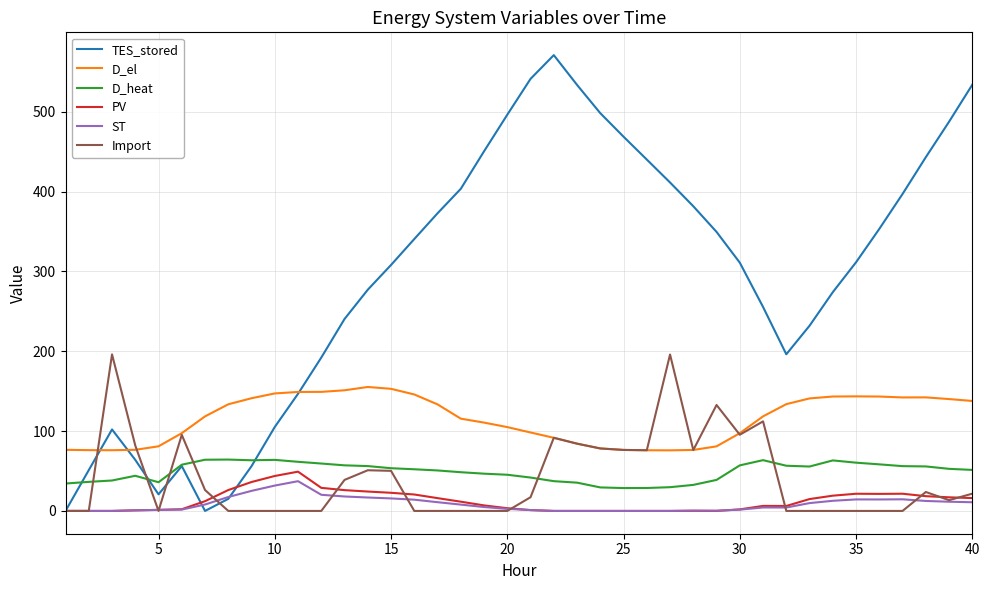

True or false: PV and D_el cross at least once.

False